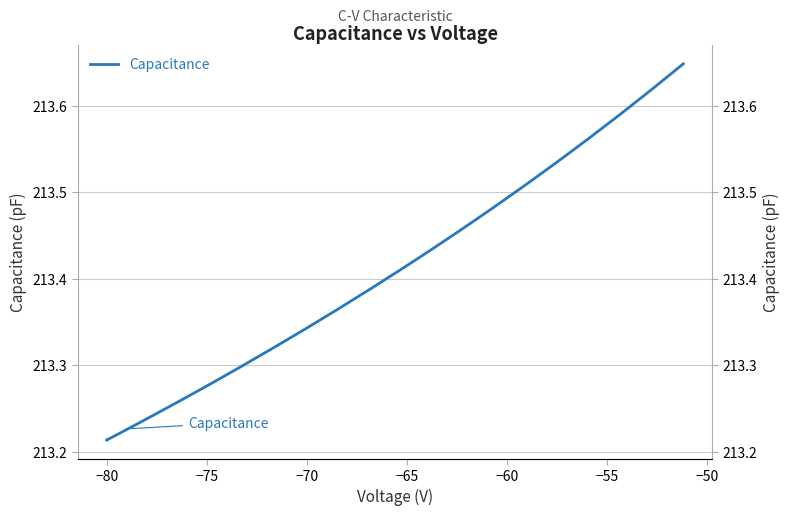

How many lines are shown in the chart?

1